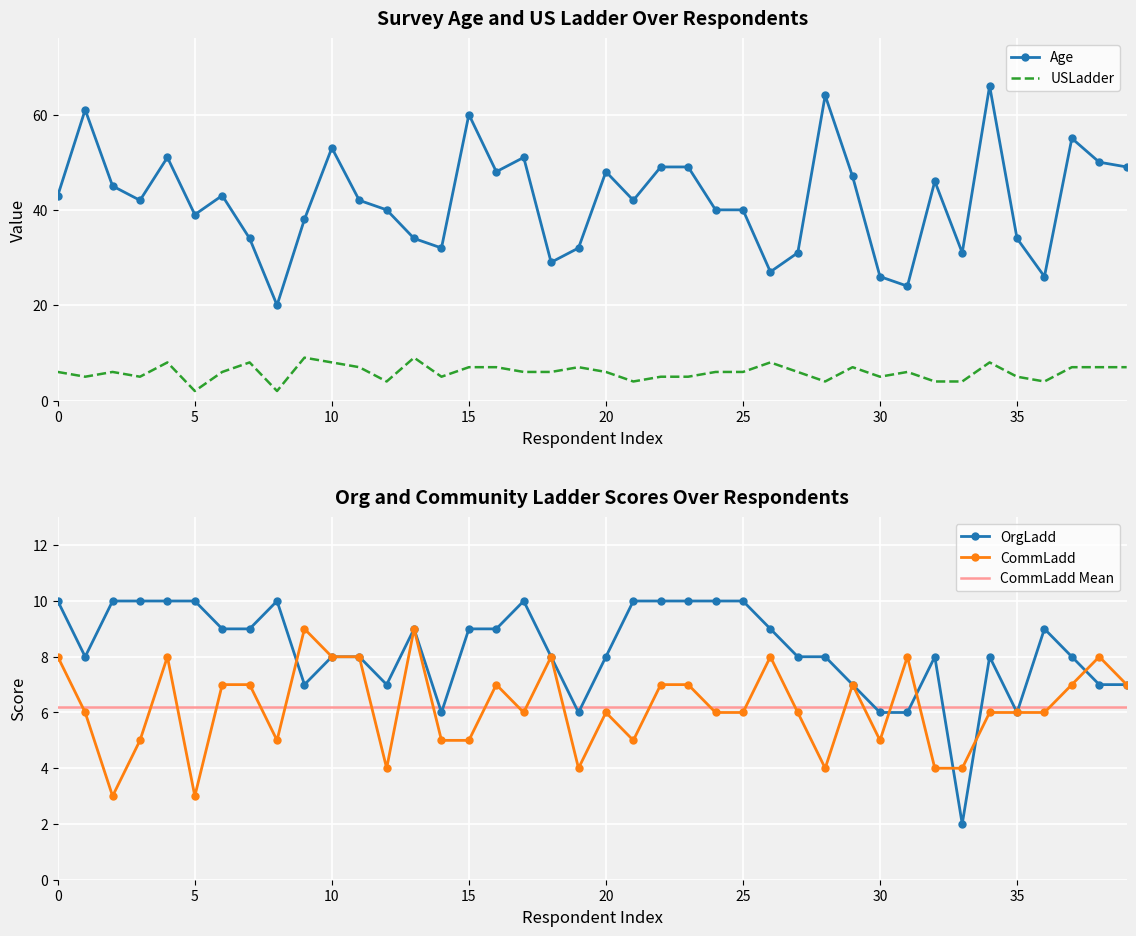

True or false: Age and USLadder cross at least once.

False